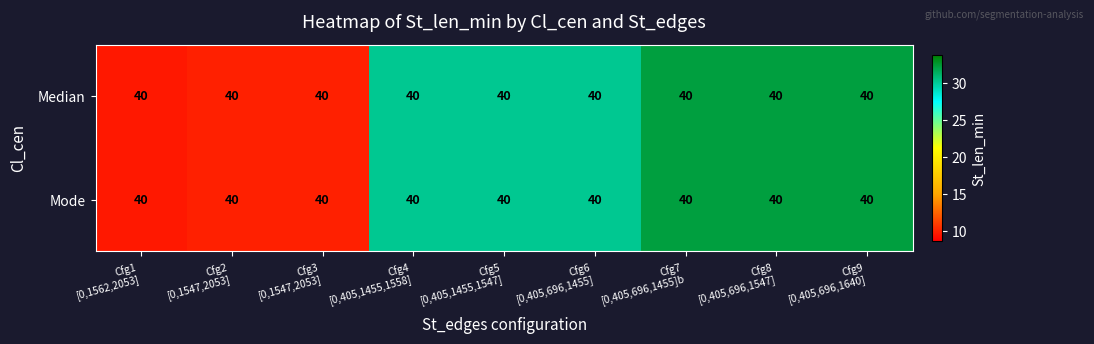

At Cfg7 [0,405,696,1455]b, list the series in order from largest to smallest.

Median, Mode